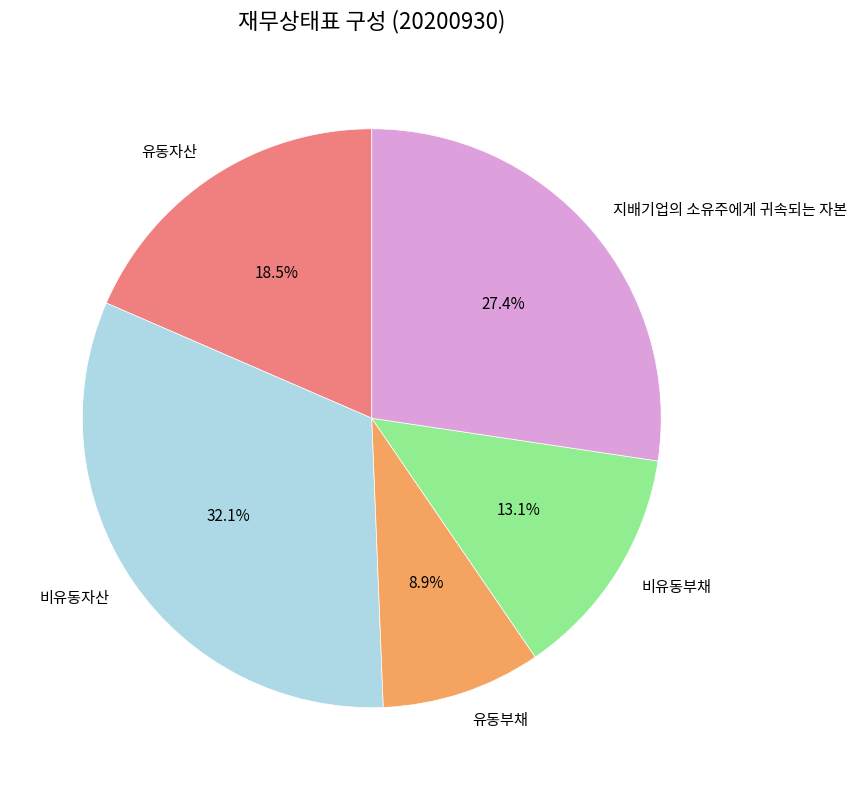

Is there a majority slice in this chart?

No